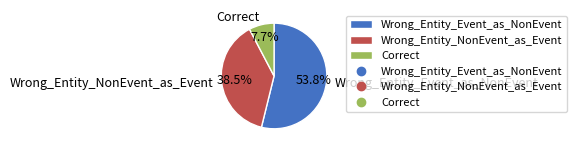

Is it true that Wrong_Entity_NonEvent_as_Event is 47% of the pie?

False